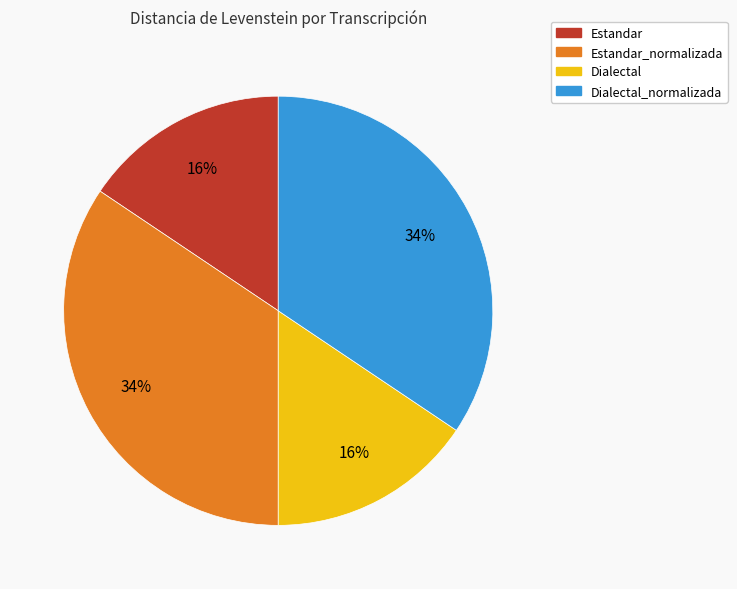

To the nearest percent, what is the average slice percentage?

25%